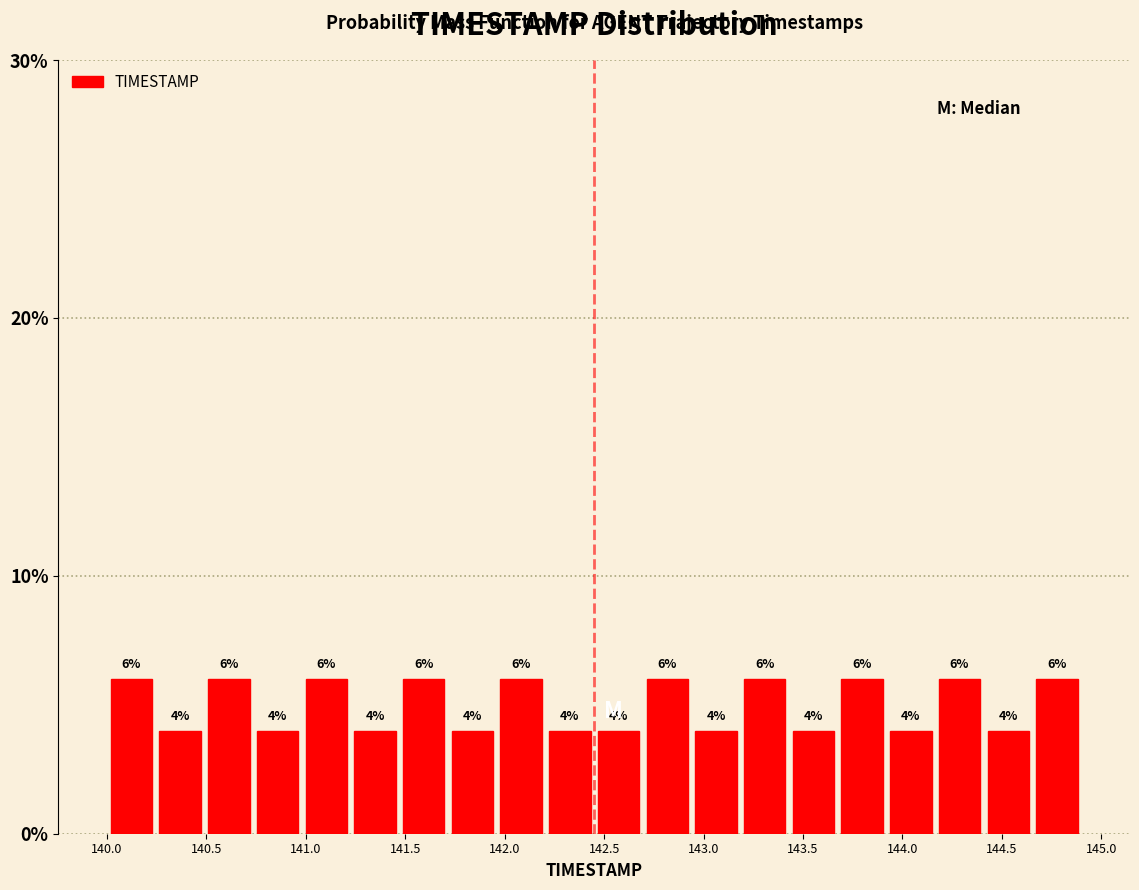

Reading left to right, transcribe this chart: for each bar, give the range it covers on the x-axis and its height. The bar edges are not printed on the chart, so give them approximately, as read against the axis.

140.000 to 140.245: 6
140.245 to 140.490: 4
140.490 to 140.735: 6
140.735 to 140.980: 4
140.980 to 141.225: 6
141.225 to 141.470: 4
141.470 to 141.715: 6
141.715 to 141.960: 4
141.960 to 142.205: 6
142.205 to 142.450: 4
142.450 to 142.695: 4
142.695 to 142.940: 6
142.940 to 143.185: 4
143.185 to 143.430: 6
143.430 to 143.675: 4
143.675 to 143.920: 6
143.920 to 144.165: 4
144.165 to 144.410: 6
144.410 to 144.655: 4
144.655 to 144.900: 6